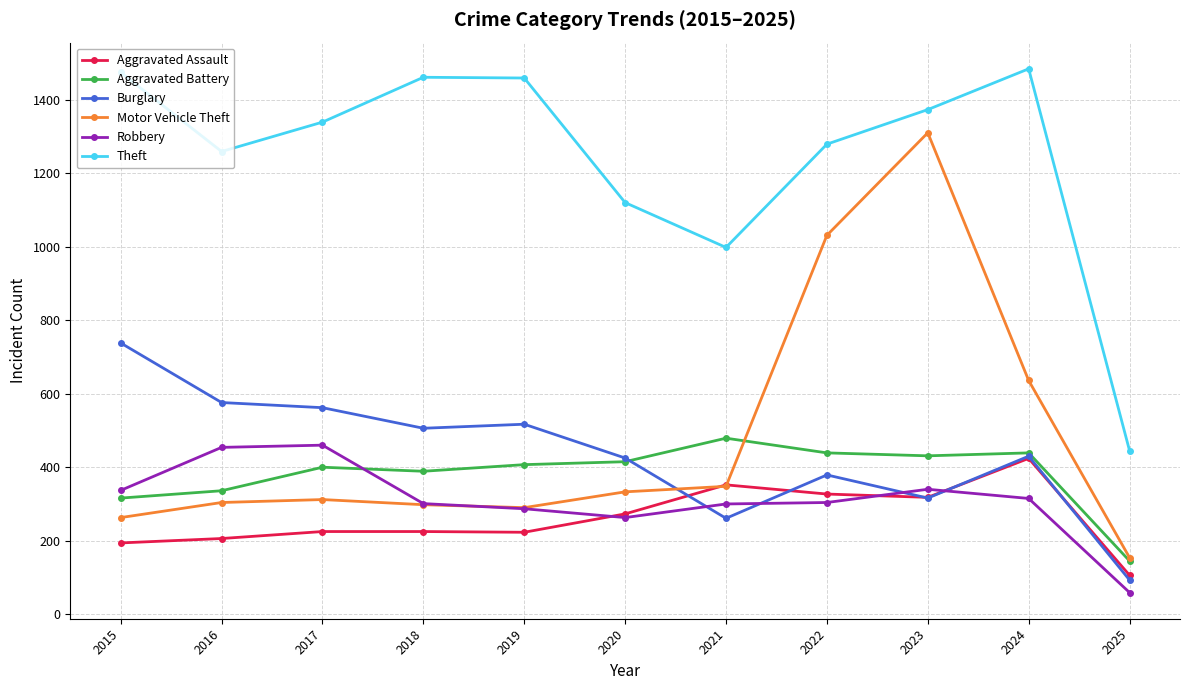

True or false: Robbery has more than 0 interior local peaks.

True